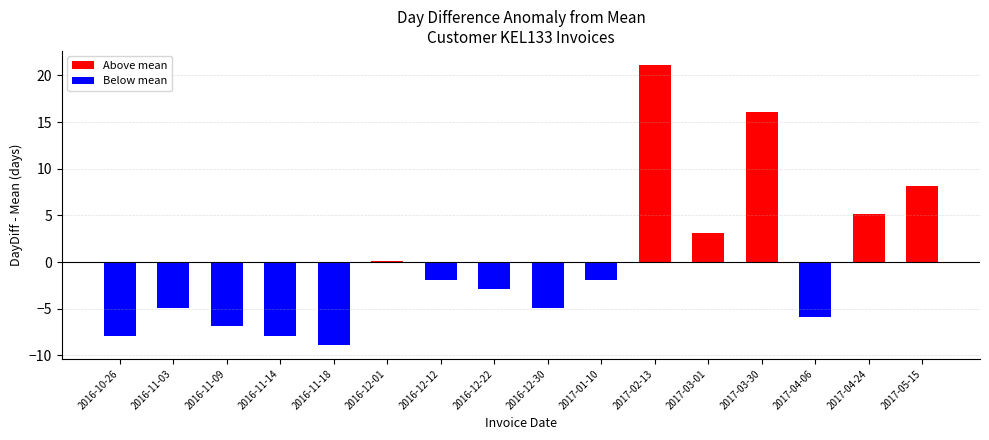

What is the change in value from 2016-12-22 to 2016-12-30?

-2.0